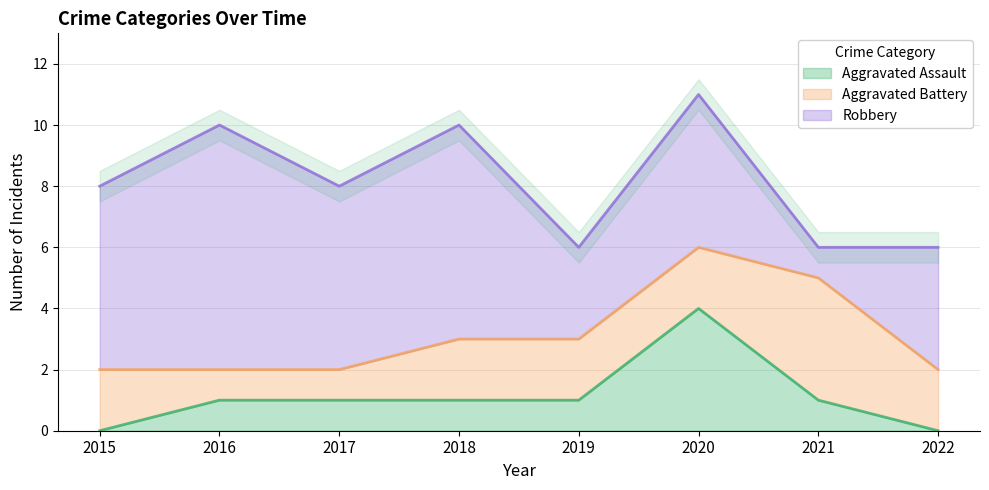

Count the Robbery values in the range 4 to 7.

5